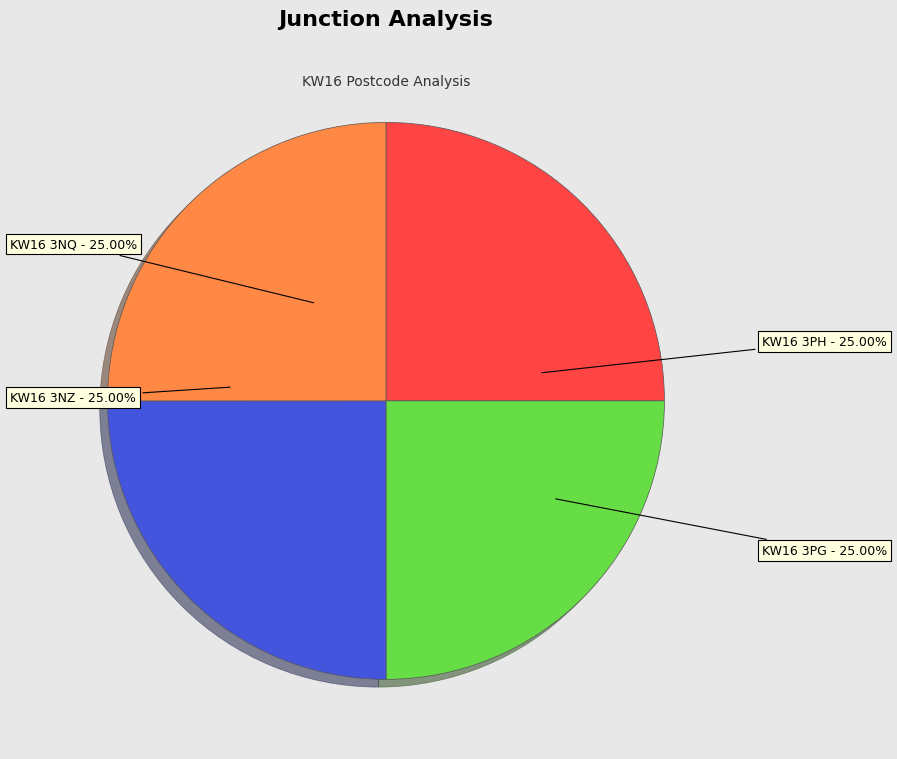

Which slice is the smallest?

KW16 3NZ